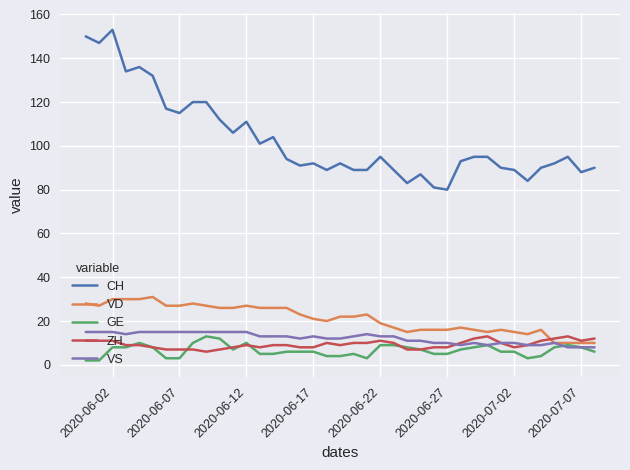

True or false: CH and ZH intersect in this chart.

False